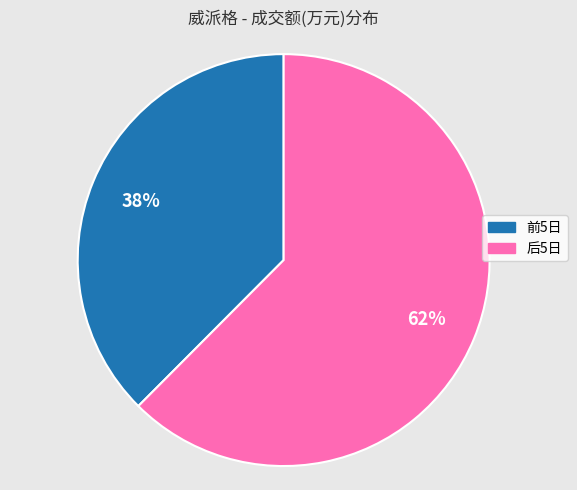

Which category has the smallest portion of the pie?

前5日